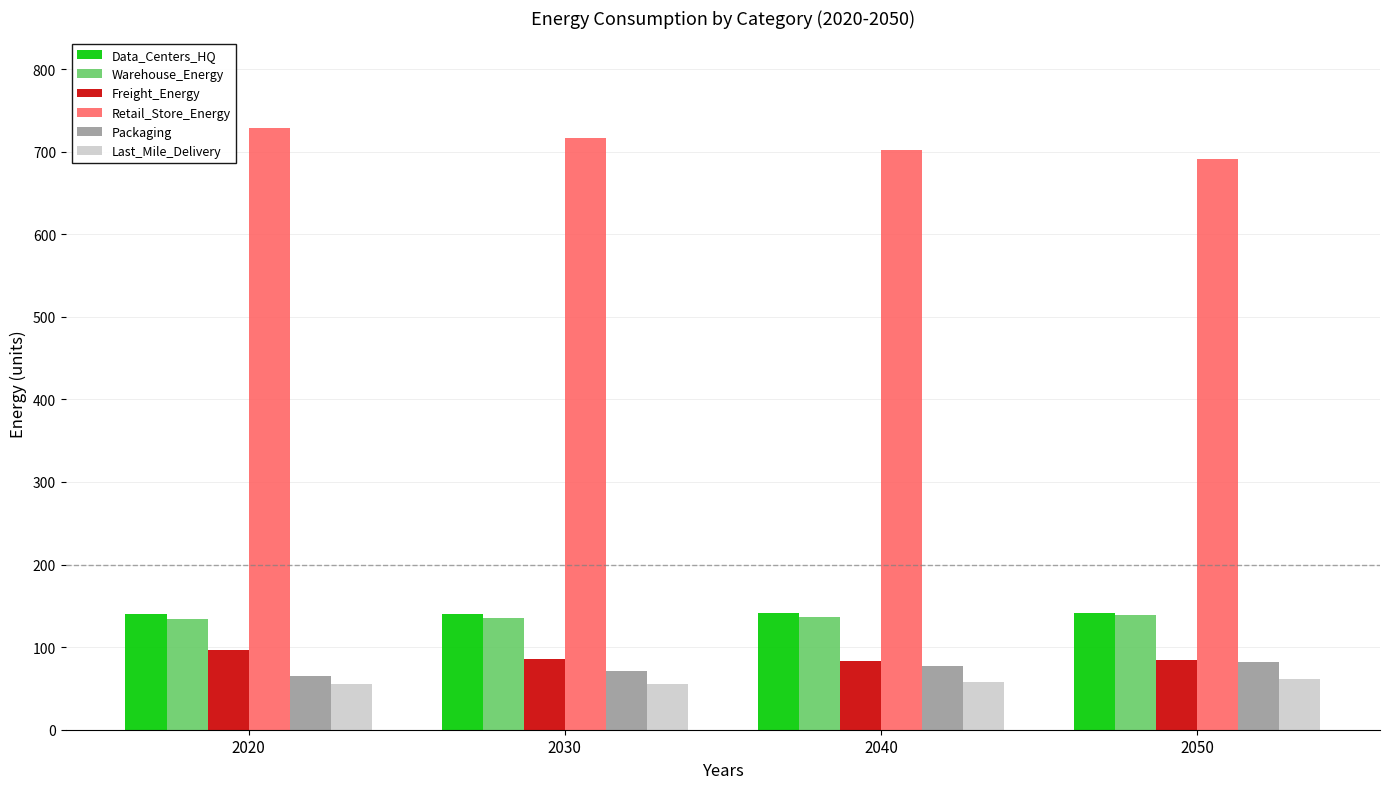

Is the value of Warehouse_Energy at 2030 greater than the value of Last_Mile_Delivery at 2050?

Yes